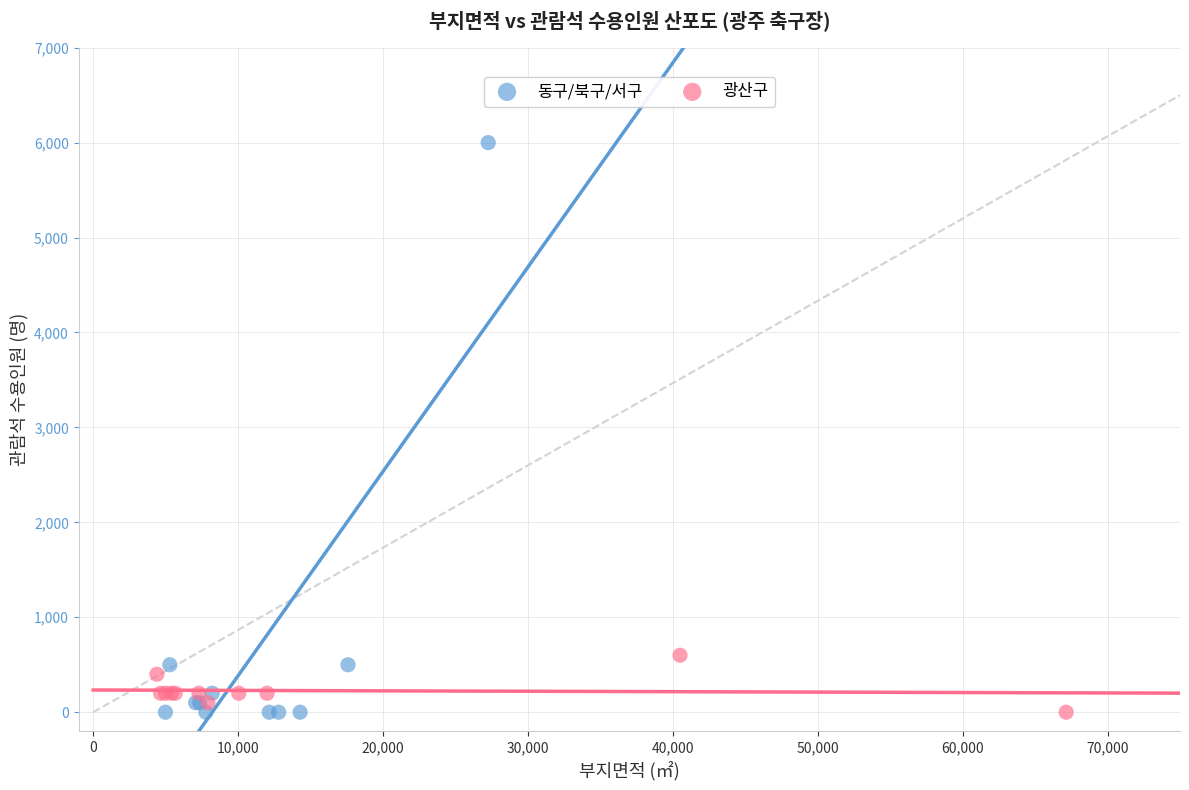

Which series has the widest spread of Y values?

동구/북구/서구